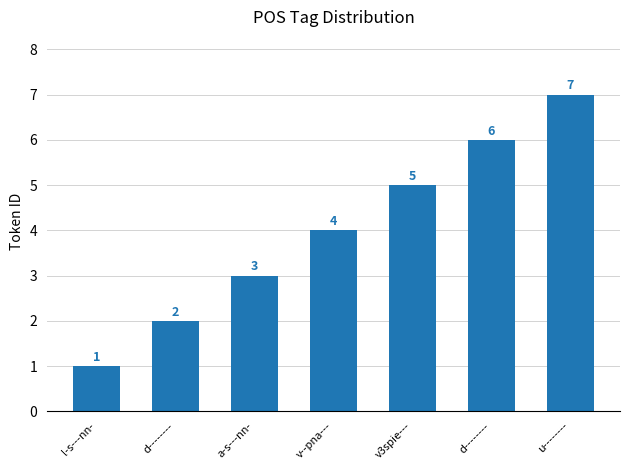

The value at d-------- is 2. True or false?

True